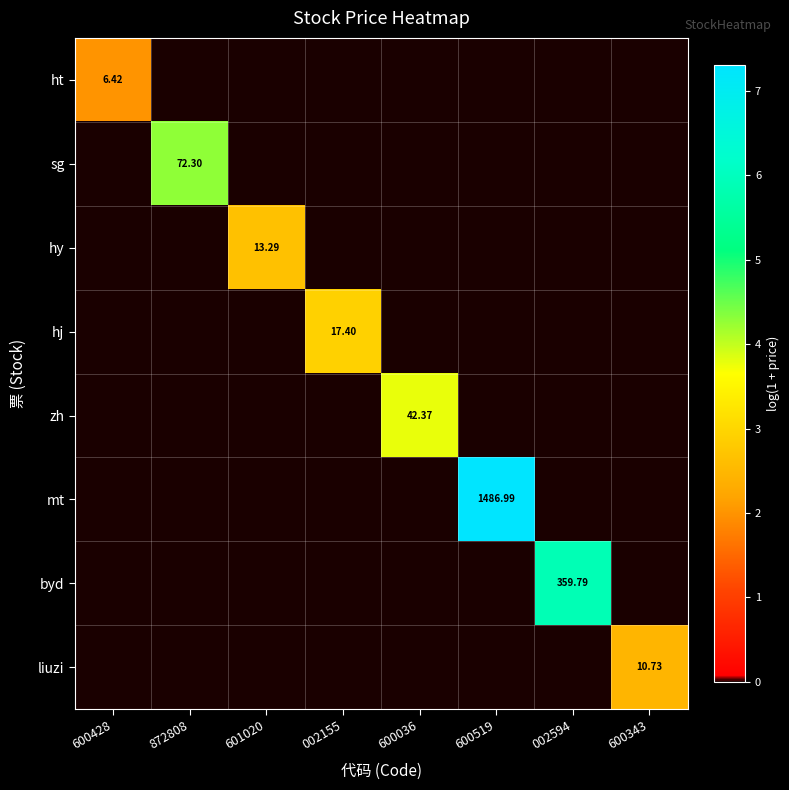

Is it true that sg equals 4.3 at 872808?

True